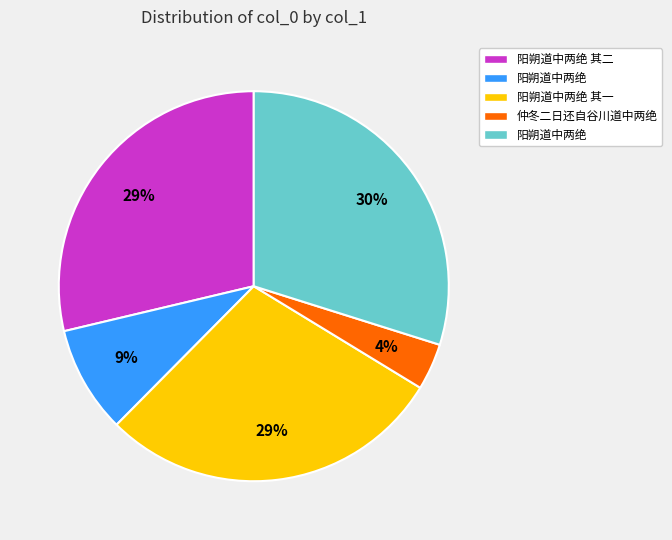

To the nearest percent, what is the average slice percentage?

20%